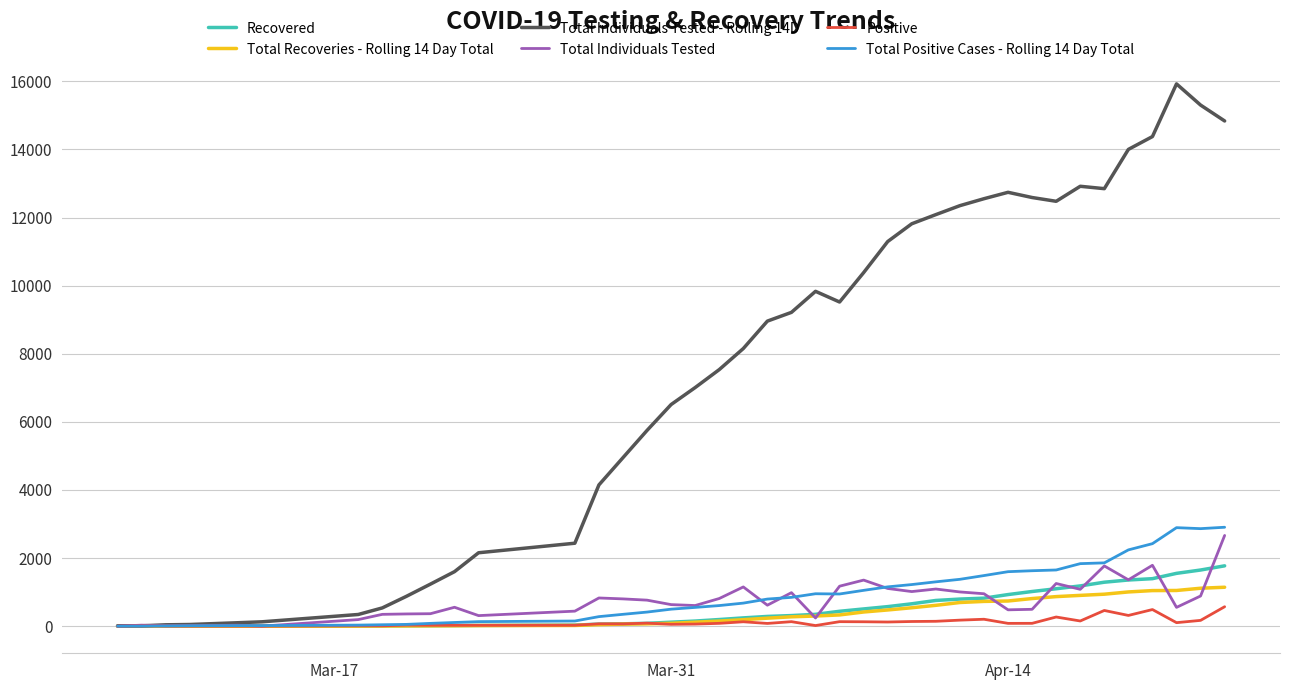

Which series has the widest spread of values?

Total Individuals Tested - Rolling 14D